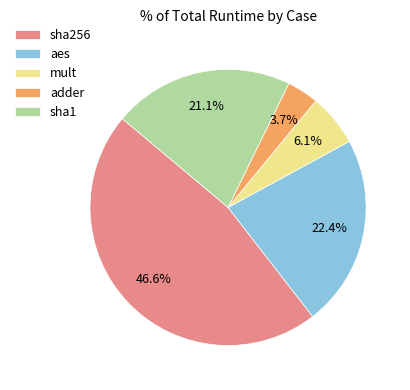

Rank the categories by value from lowest to highest.

adder, mult, sha1, aes, sha256